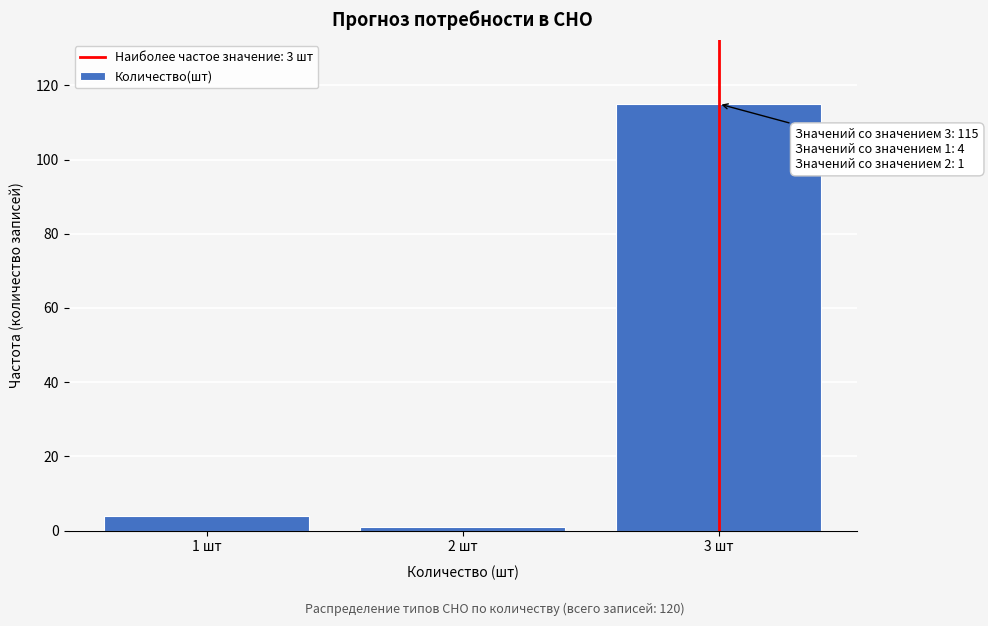

Reading left to right, transcribe all the data shown in this chart.

1 шт=4	2 шт=1	3 шт=115